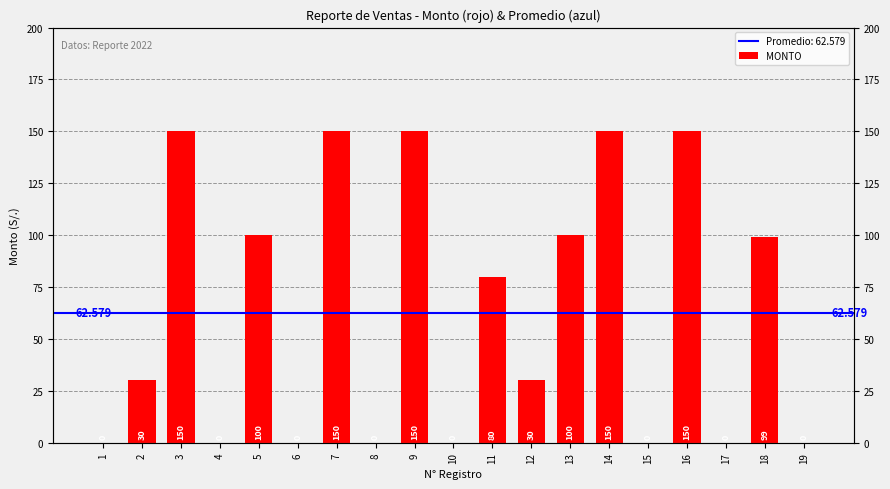

What is the sum of the values at 17 and 18?

99